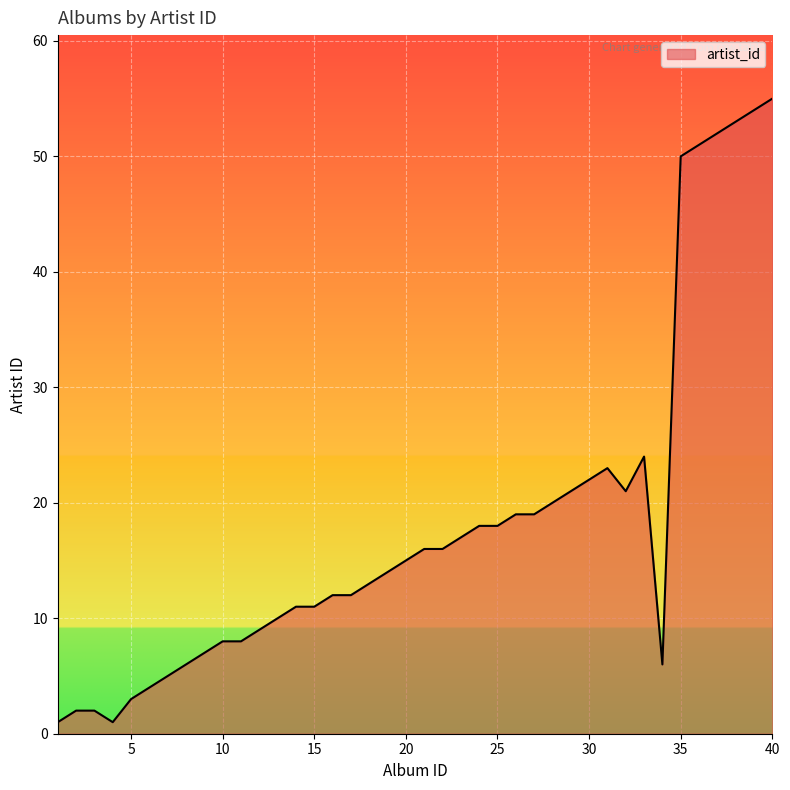

What is the difference between the maximum and minimum values?

54